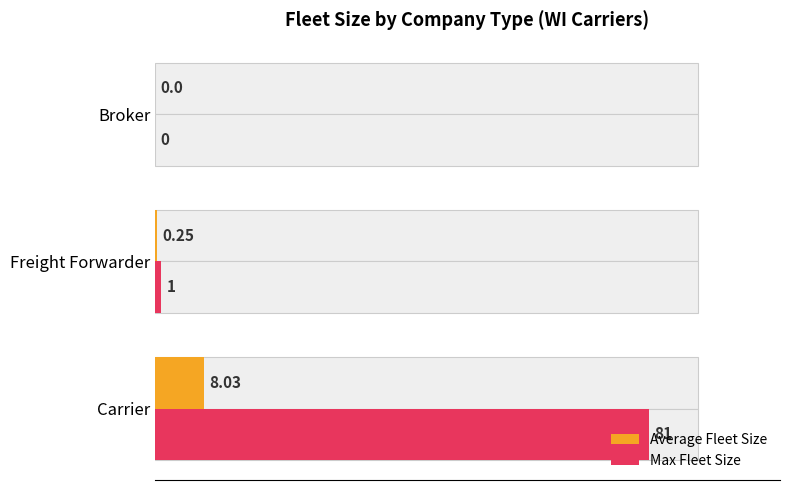

Does the chart contain stacked bars?

No